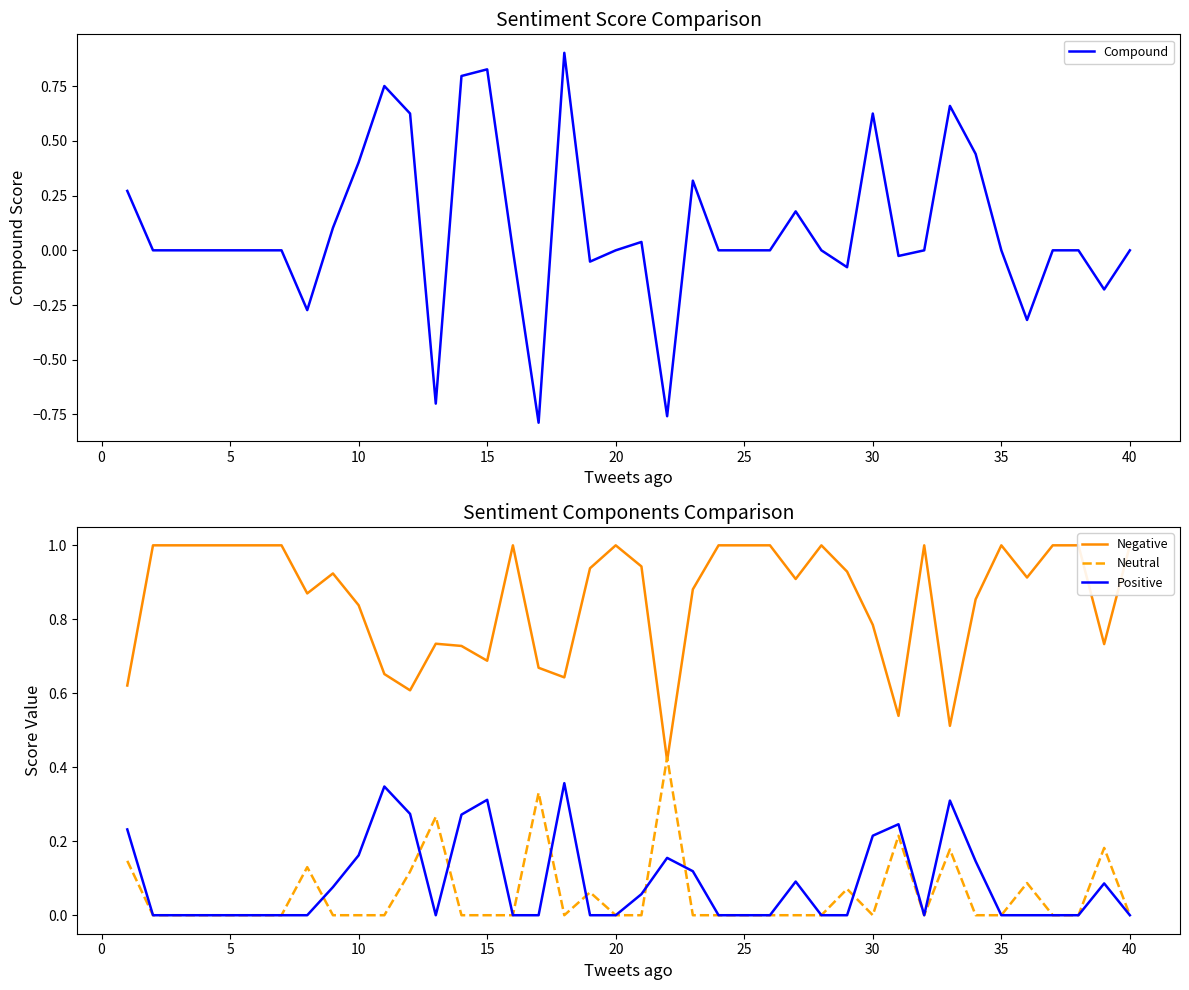

Is it true that Compound equals 0.6 at 5?

False